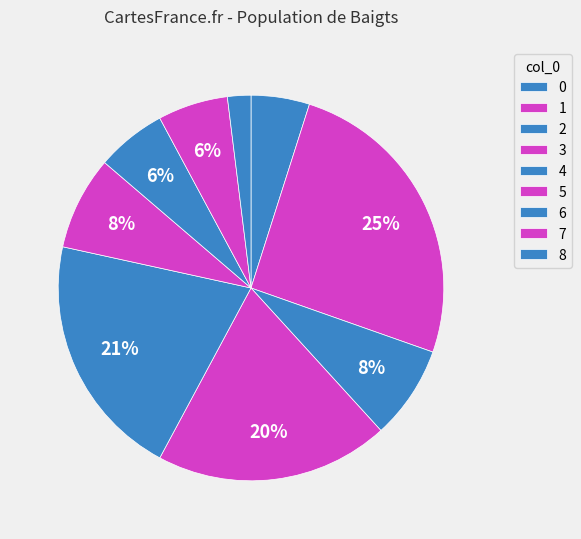

To the nearest percent, what portion does 5 represent?

8%